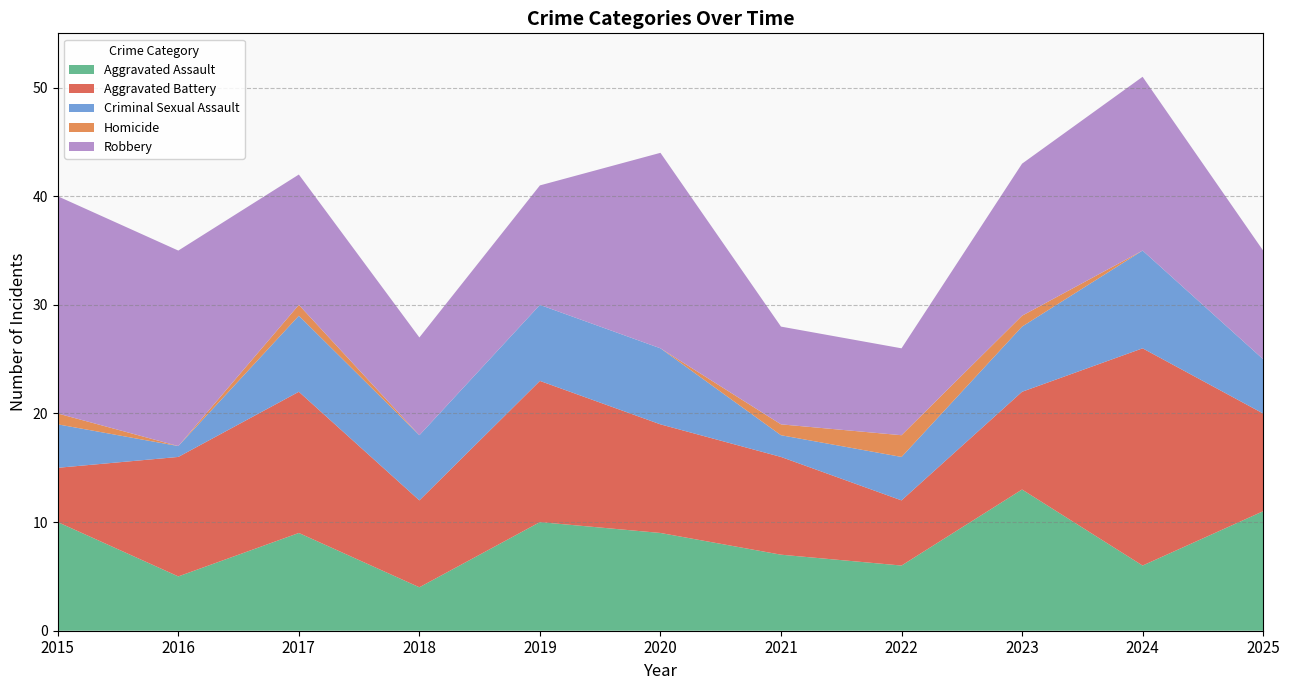

Reading left to right, list all the values displayed in this chart.

Aggravated Assault: 10	5	9	4	10	9	7	6	13	6	11
Aggravated Battery: 5	11	13	8	13	10	9	6	9	20	9
Criminal Sexual Assault: 4	1	7	6	7	7	2	4	6	9	5
Homicide: 1	0	1	0	0	0	1	2	1	0	0
Robbery: 20	18	12	9	11	18	9	8	14	16	10